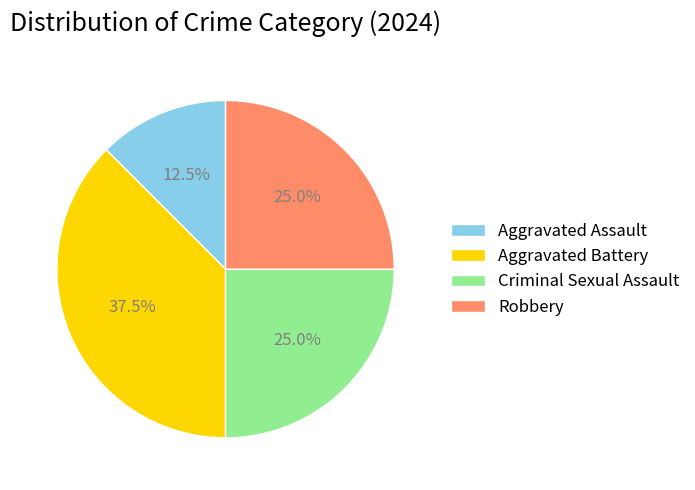

Is there any slice that represents more than half of the pie?

No